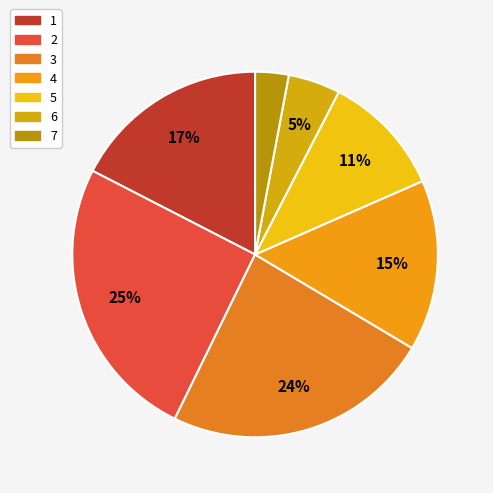

The 1 slice represents 17% of the pie. True or false?

True